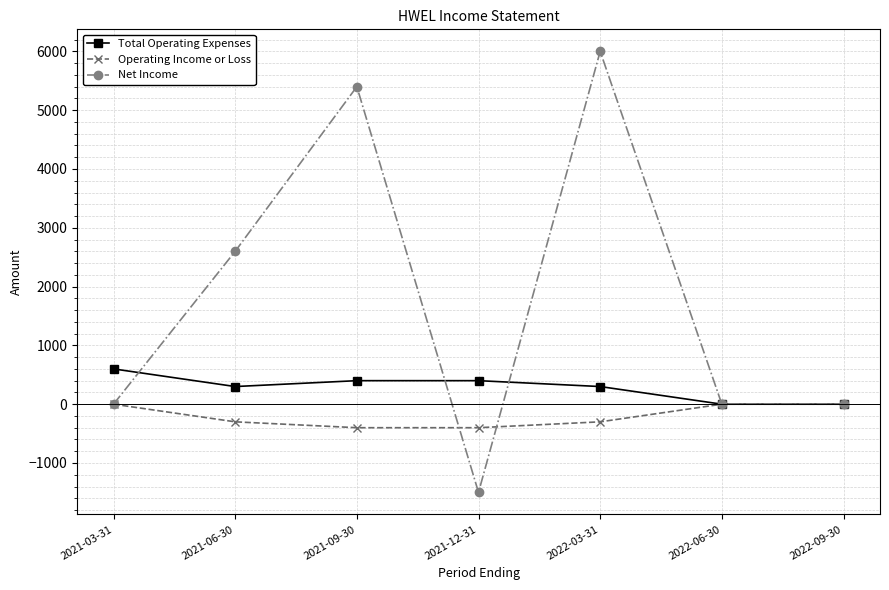

Does the chart have visible grid lines?

Yes